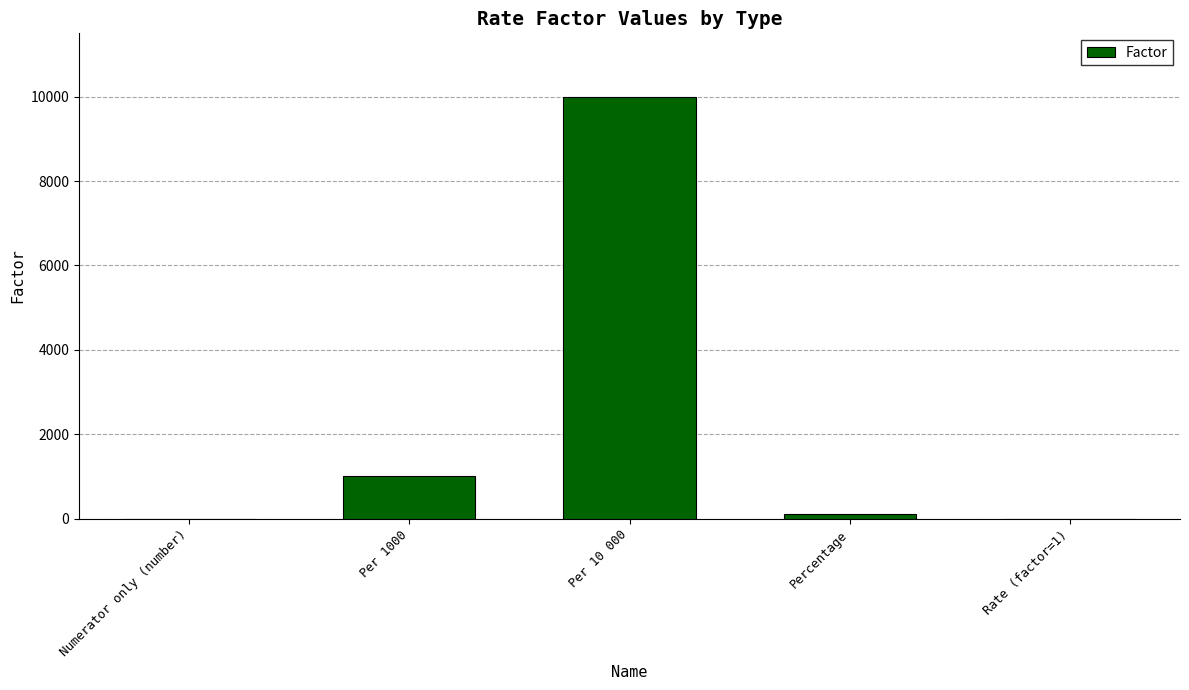

What is the maximum value shown in the chart?

10000